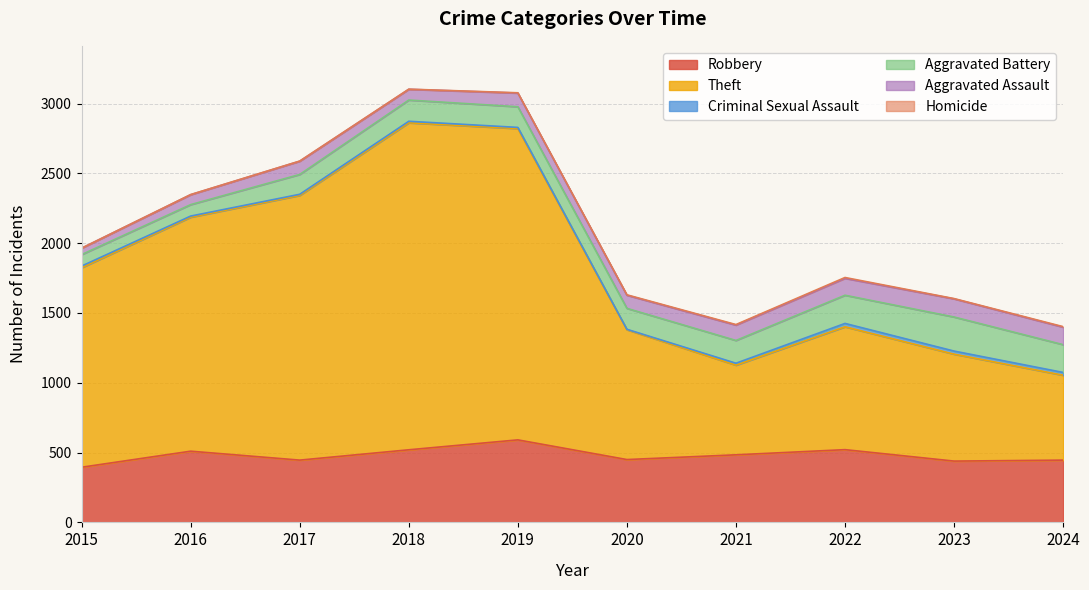

What is the value of the Robbery point at the 10th from the left?

446